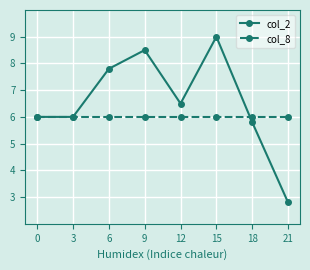

What is the sum of all col_2 values?

52.4